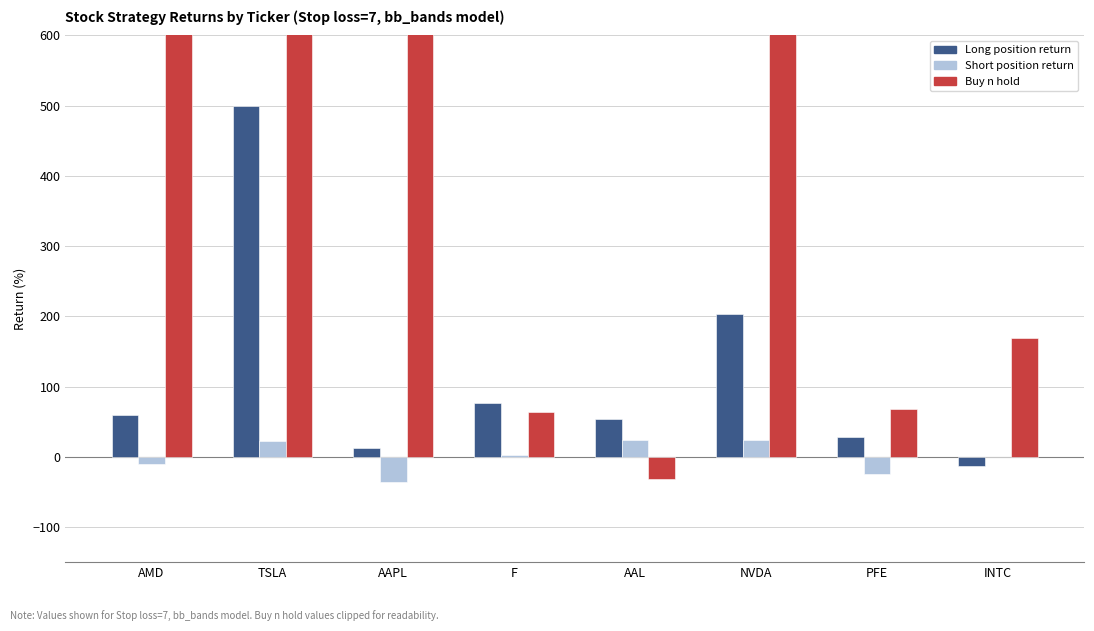

Reading left to right, transcribe all the data shown in this chart.

Long position return: 59.8	499.7	12.5	76.6	53.6	203.2	28.6	-13.7
Short position return: -10.6	22.1	-36.5	2.1	24.3	24.5	-24.2	-0.2
Buy n hold: 1059.7	13685.4	47378.7	64.0	-31.8	38390.7	67.8	168.6